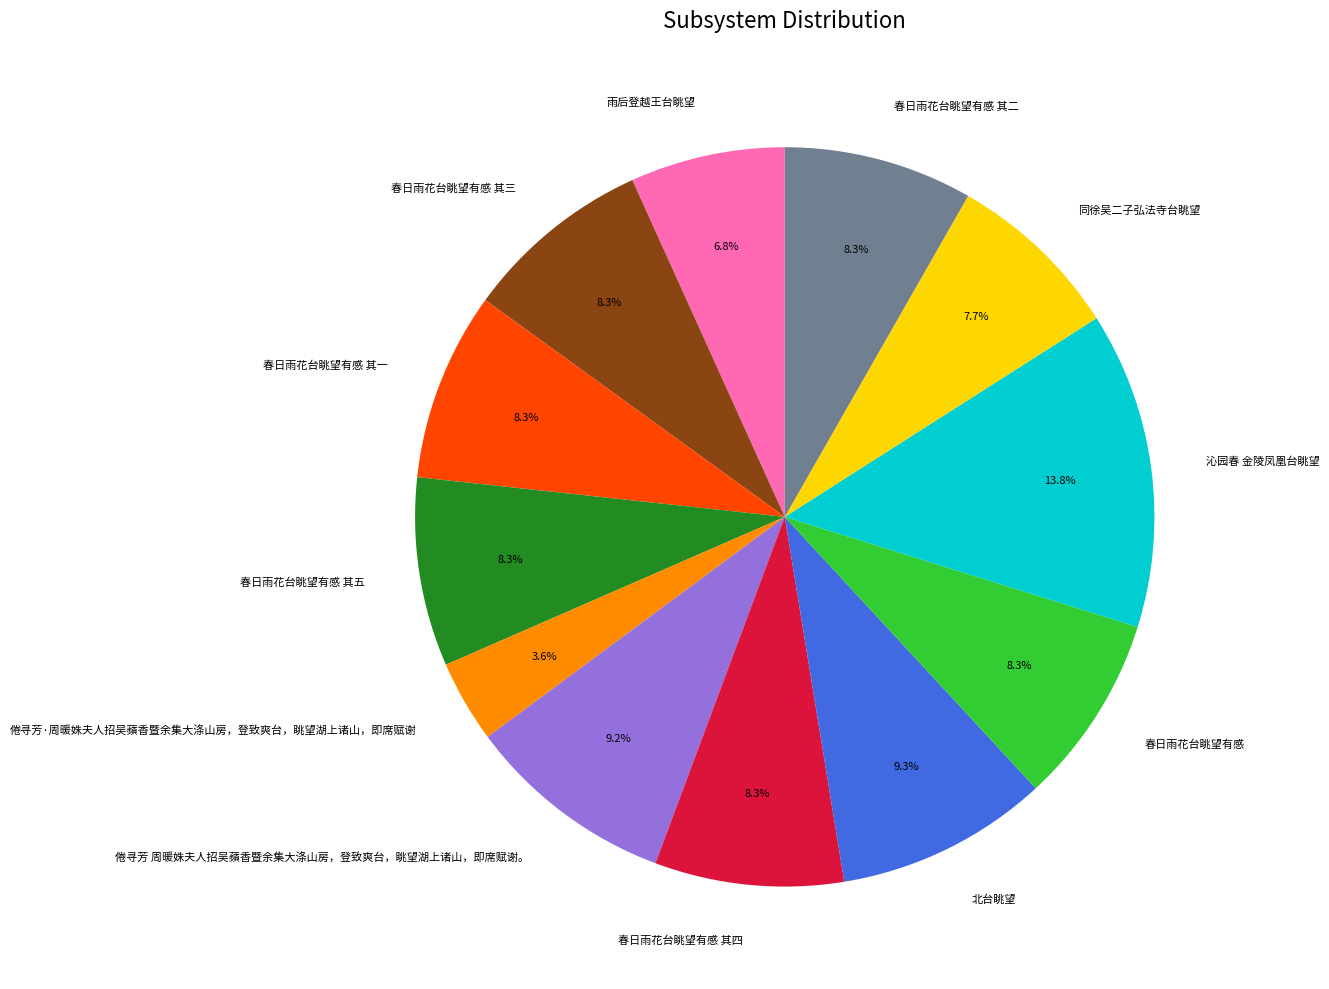

Between 同徐吴二子弘法寺台眺望 and 春日雨花台眺望有感 其四, which is larger?

春日雨花台眺望有感 其四